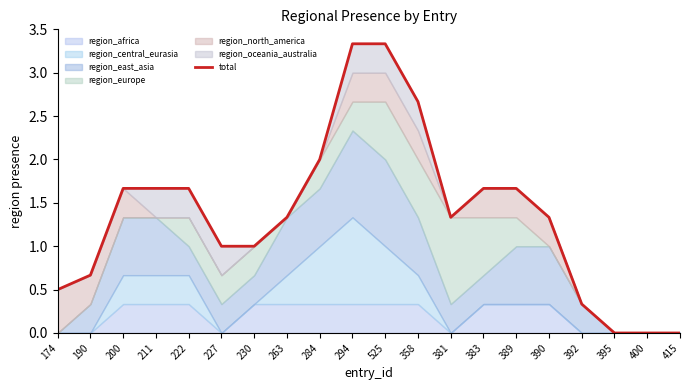

What is the greatest value displayed?

3.3